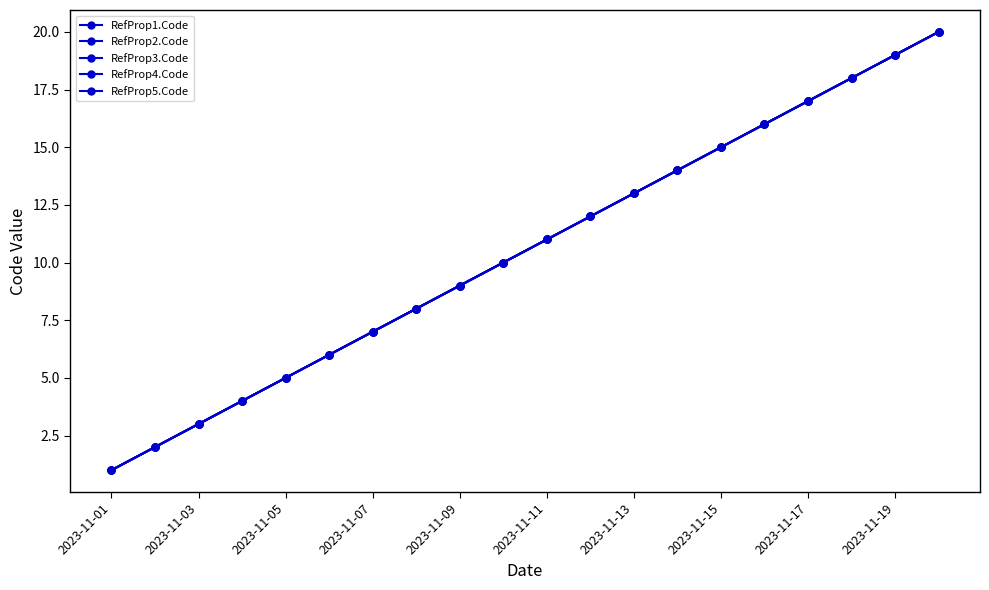

How many lines are shown in the chart?

5